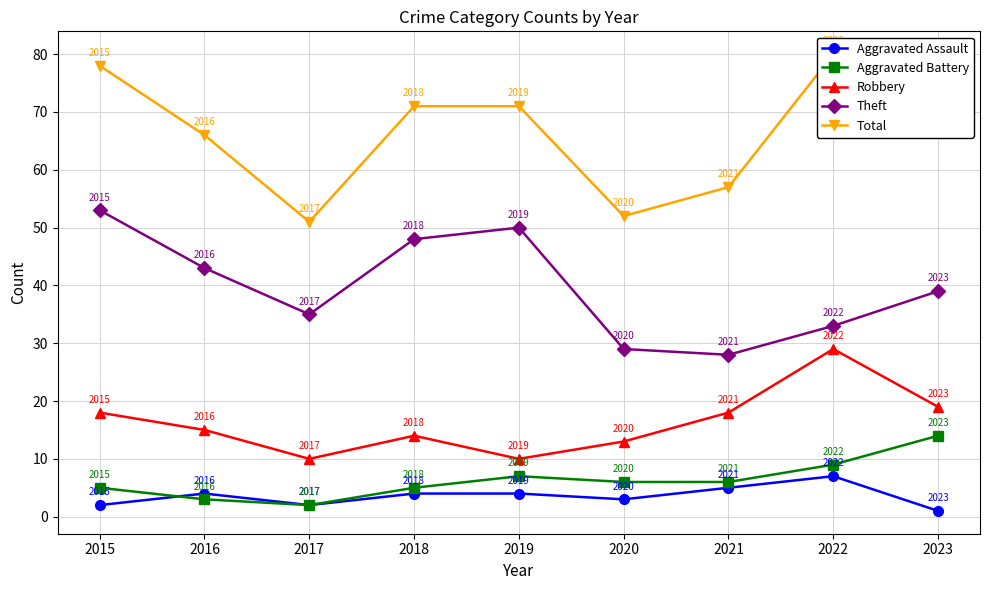

The value of Aggravated Assault at 2016 is 4. True or false?

True